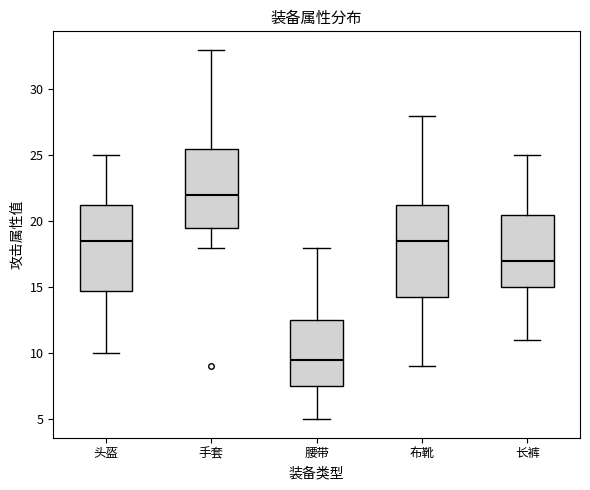

Which box's median line is the highest?

手套